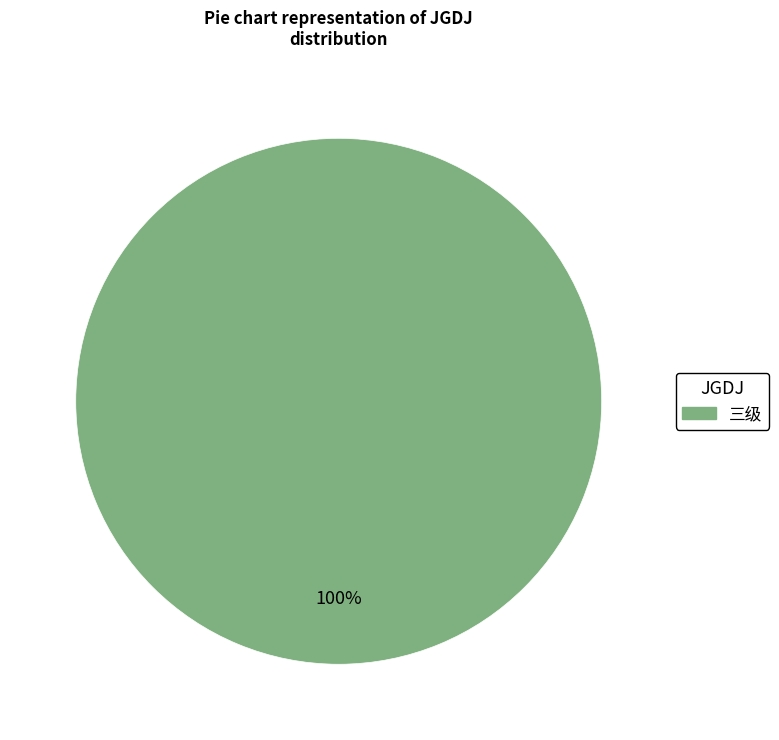

Count the number of slices in the pie.

1